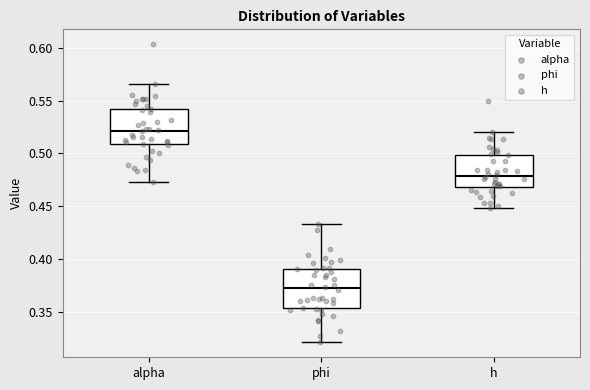

Reading left to right, transcribe this box plot: for each box, give where its median line is, the range the box spans, and where its two whiskers end, as read against the y-axis. The values are not printed on the chart, so give them approximately, as read against the axis.

alpha: median 0.520, box 0.510 to 0.545, whiskers 0.475 to 0.565
phi: median 0.370, box 0.355 to 0.390, whiskers 0.320 to 0.435
h: median 0.480, box 0.470 to 0.500, whiskers 0.450 to 0.520